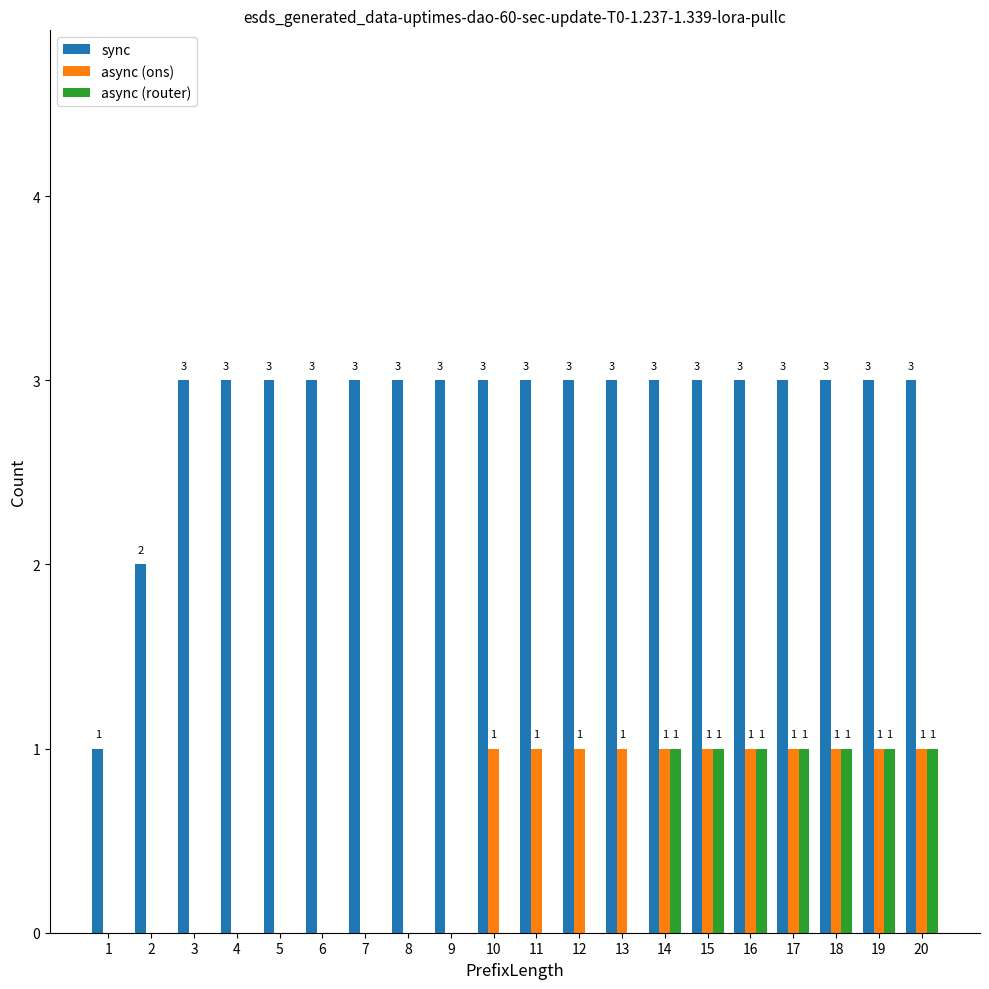

Reading right to left, list all the values displayed in this chart.

sync: 20=3	19=3	18=3	17=3	16=3	15=3	14=3	13=3	12=3	11=3	10=3	9=3	8=3	7=3	6=3	5=3	4=3	3=3	2=2	1=1
async (ons): 20=1	19=1	18=1	17=1	16=1	15=1	14=1	13=1	12=1	11=1	10=1	9=0	8=0	7=0	6=0	5=0	4=0	3=0	2=0	1=0
async (router): 20=1	19=1	18=1	17=1	16=1	15=1	14=1	13=0	12=0	11=0	10=0	9=0	8=0	7=0	6=0	5=0	4=0	3=0	2=0	1=0